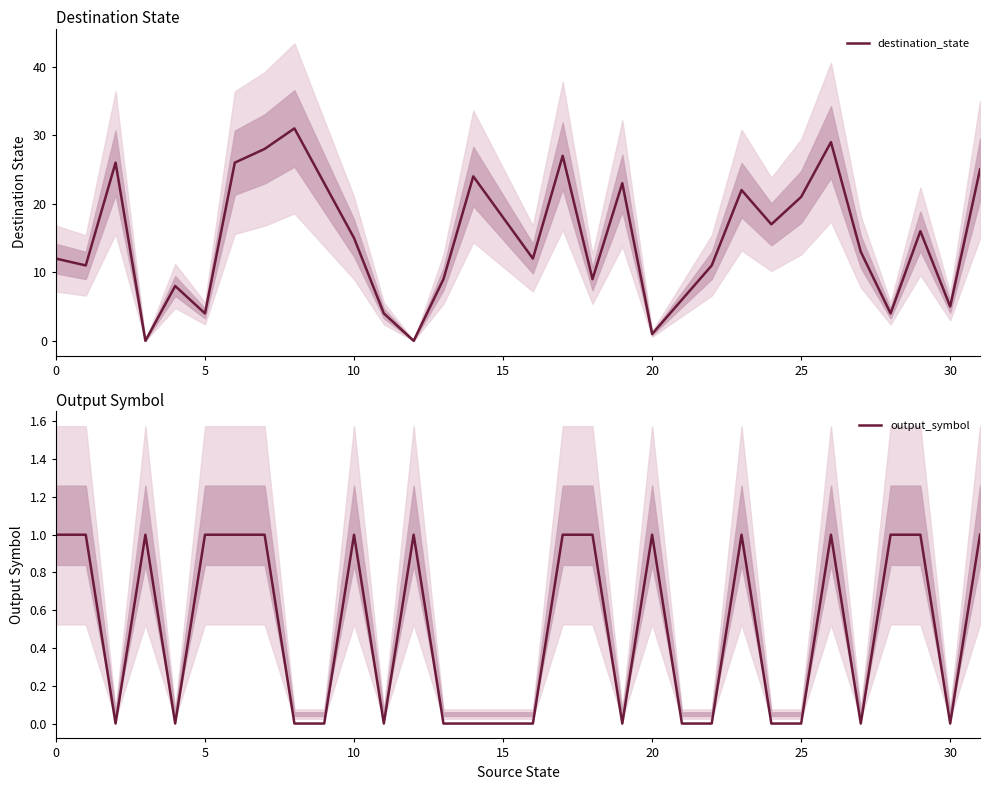

Does the chart display data point markers on the line(s)?

No